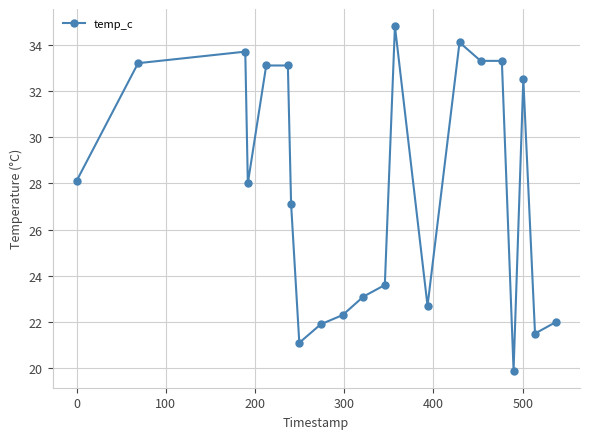

What is the difference between the second highest and second lowest values?

13.0